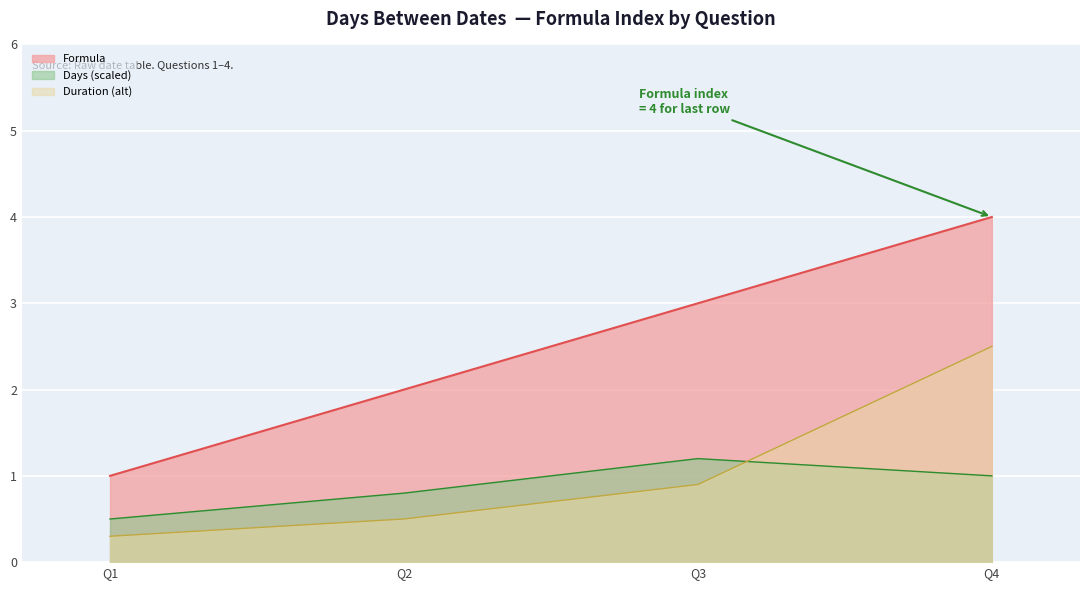

What is the difference between the highest and lowest values at Q2?

1.5